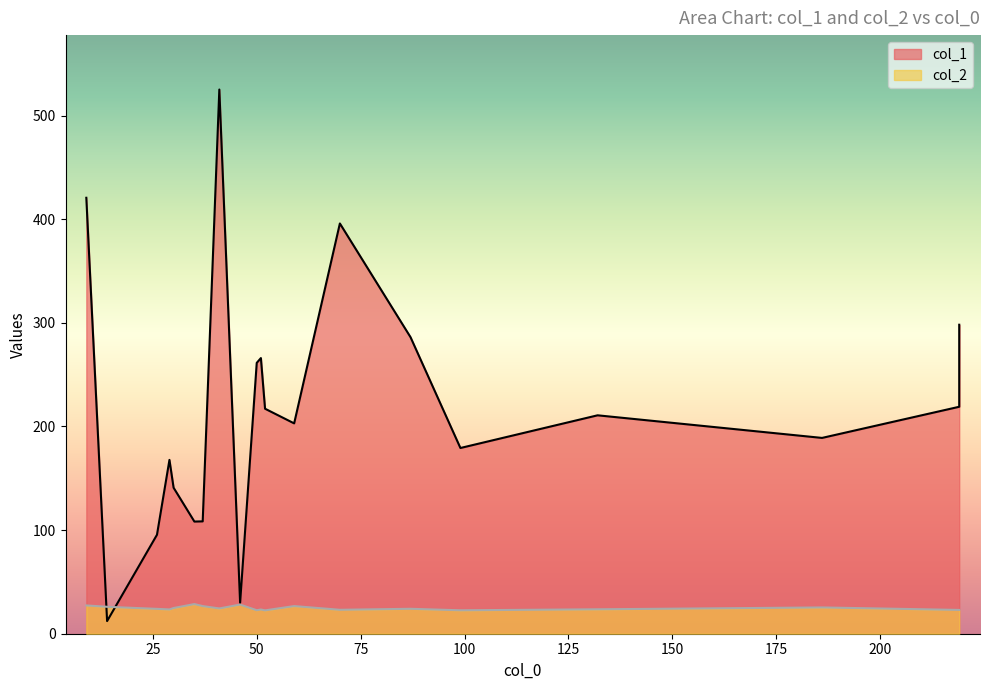

The col_1 series shows 298.2 at 219. True or false?

True